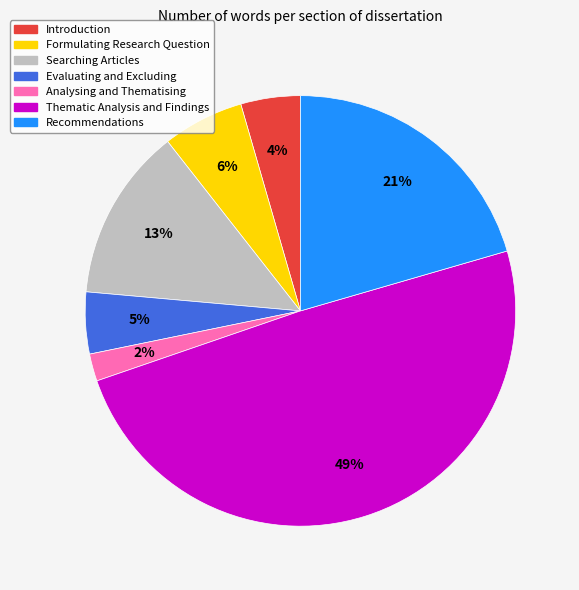

Is it true that Thematic Analysis and Findings is 44% of the pie?

False